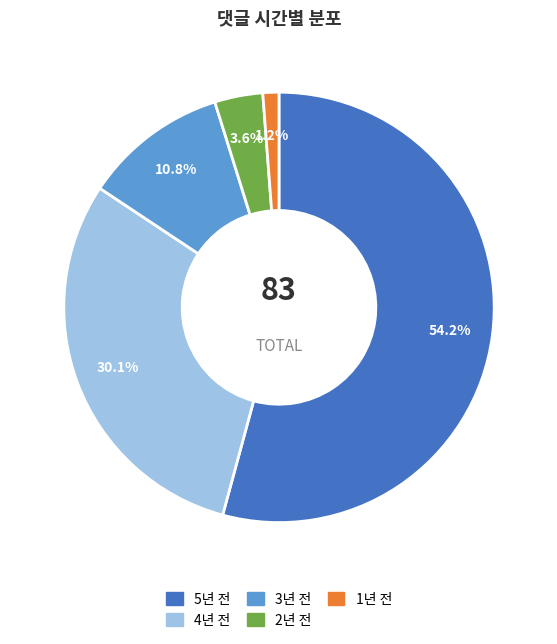

To the nearest percent, what is the average slice percentage?

20%